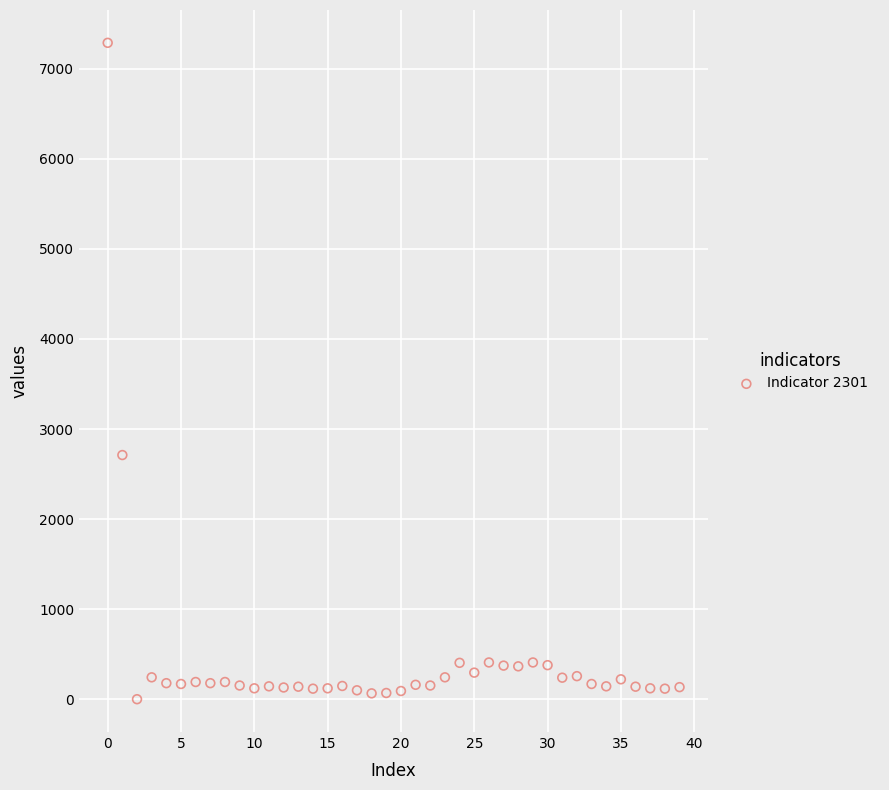

What Y value in the scatter plot is closest to 3644?

2711